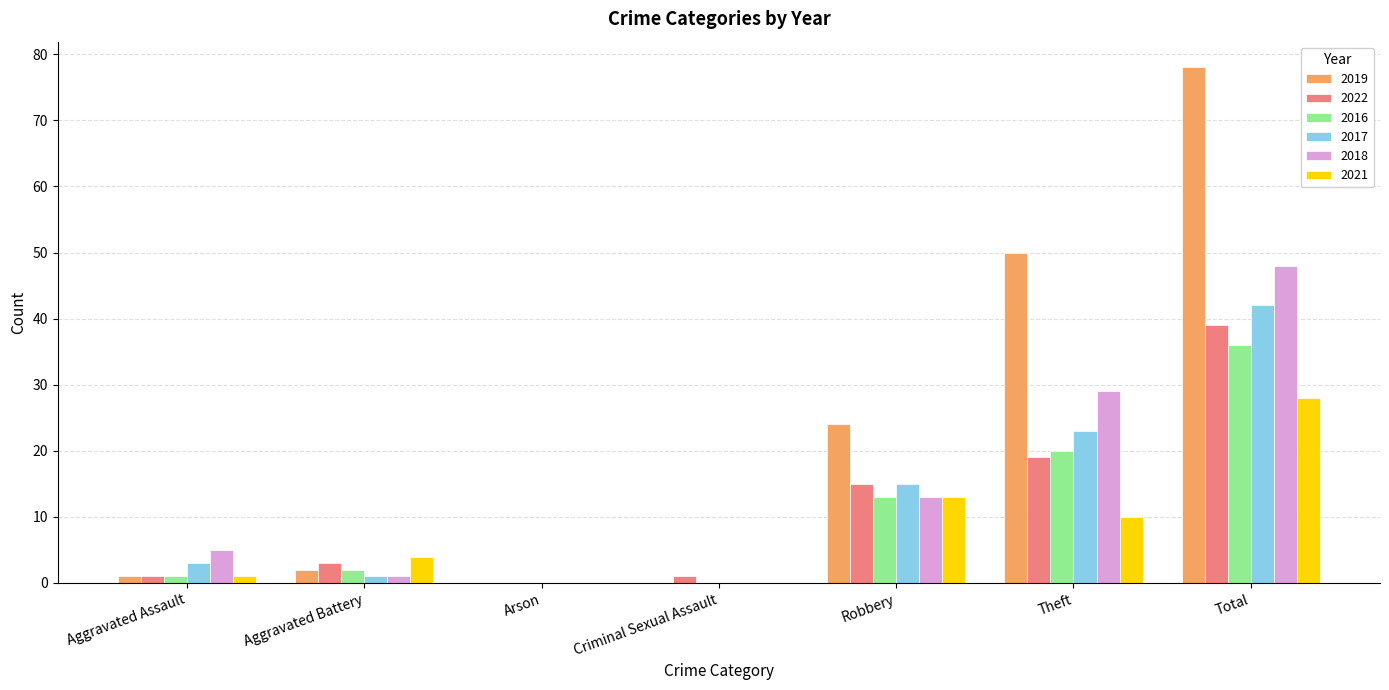

True or false: 2021 has a value of 23 at Robbery.

False